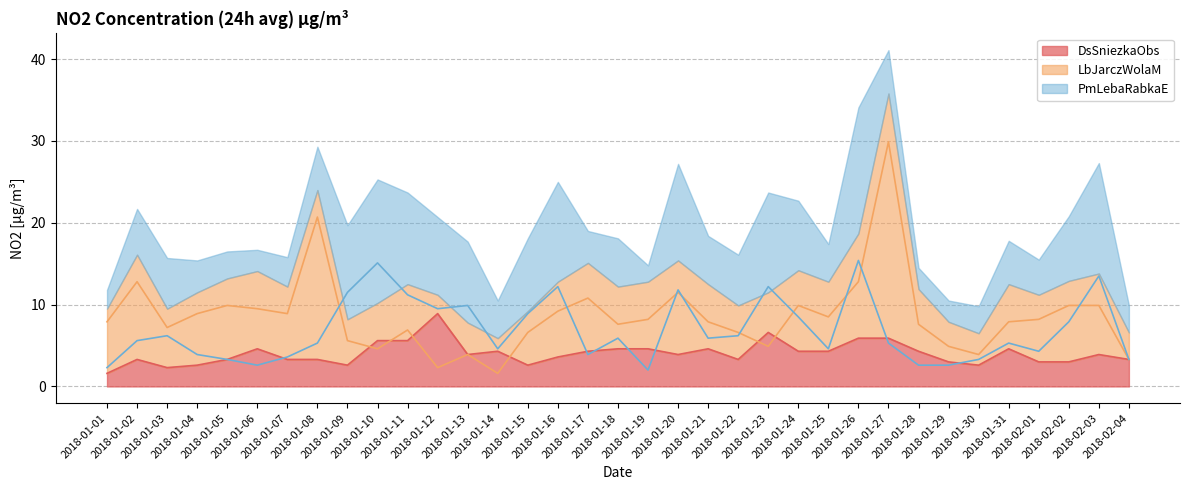

What is the difference between the maximum and minimum values in the LbJarczWolaM series?

28.3